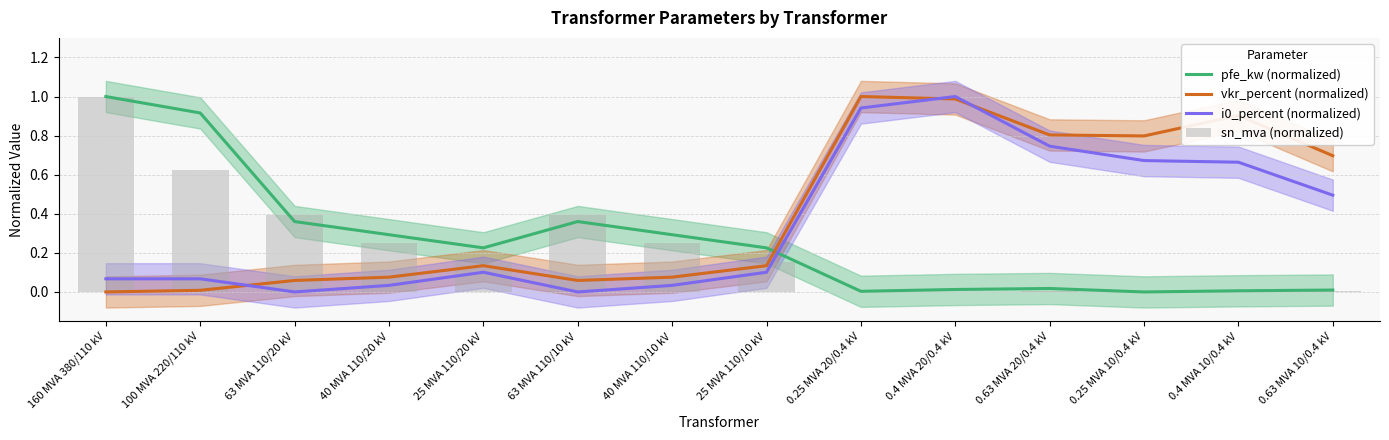

Which series has the largest total across all categories?

vkr_percent (normalized)